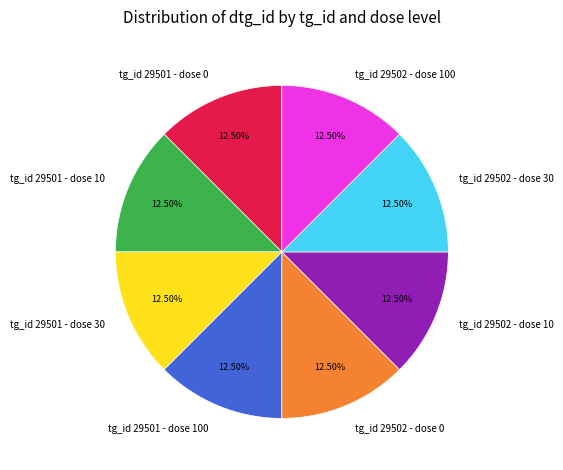

What percentage is NOT represented by tg_id 29501 - dose 100?

87.5%